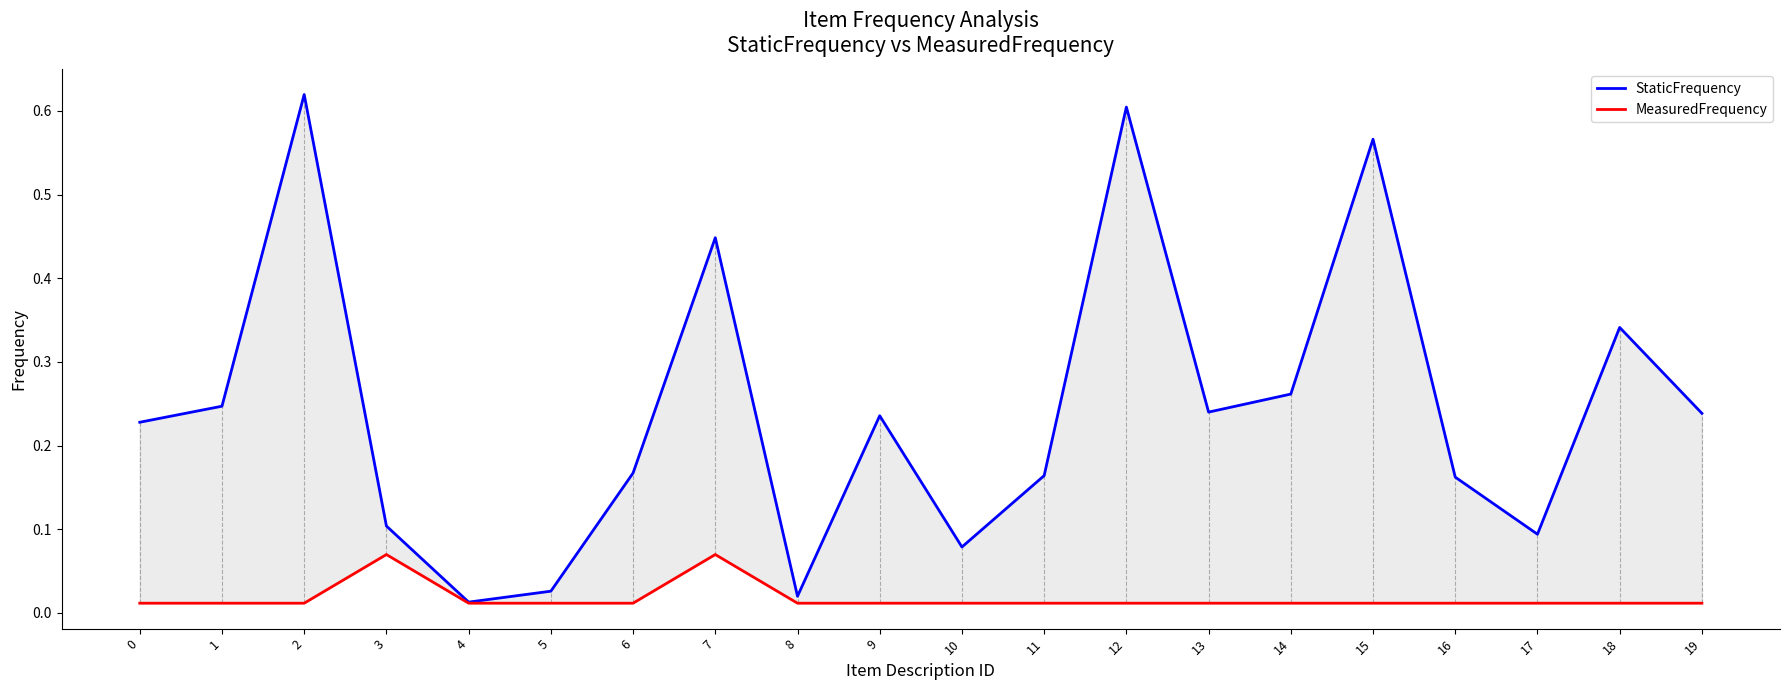

At how many categories does at least one series exceed 0?

20